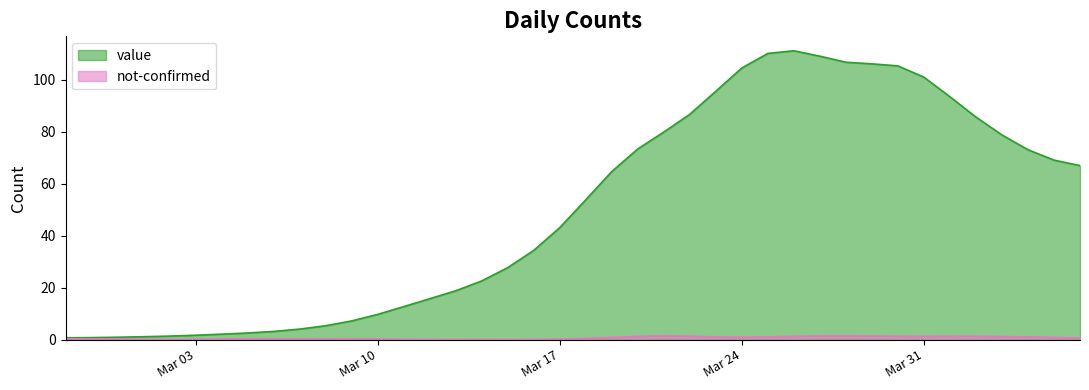

At which category does the data reach its first local peak?

2020-03-26